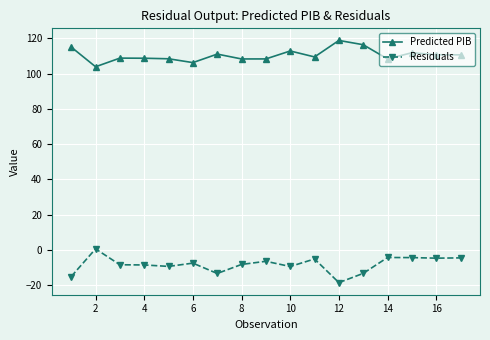

What is the difference between the maximum and minimum values in the Predicted PIB series?

14.9